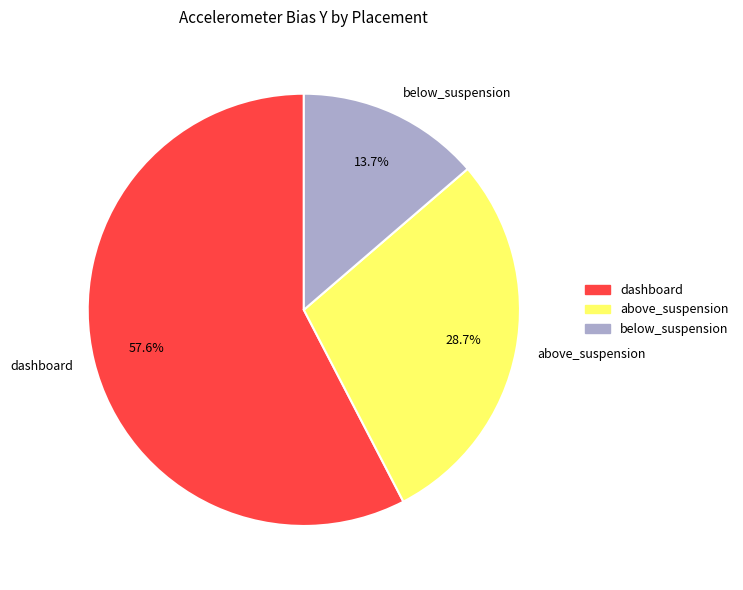

How many segments does this pie chart have?

3